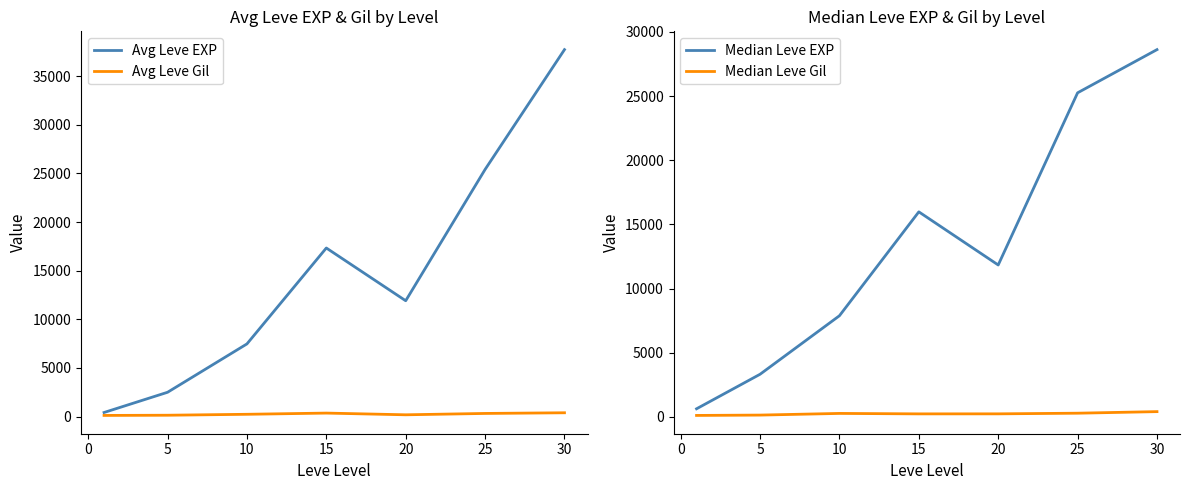

What is the minimum value for Median Leve EXP?

630.0